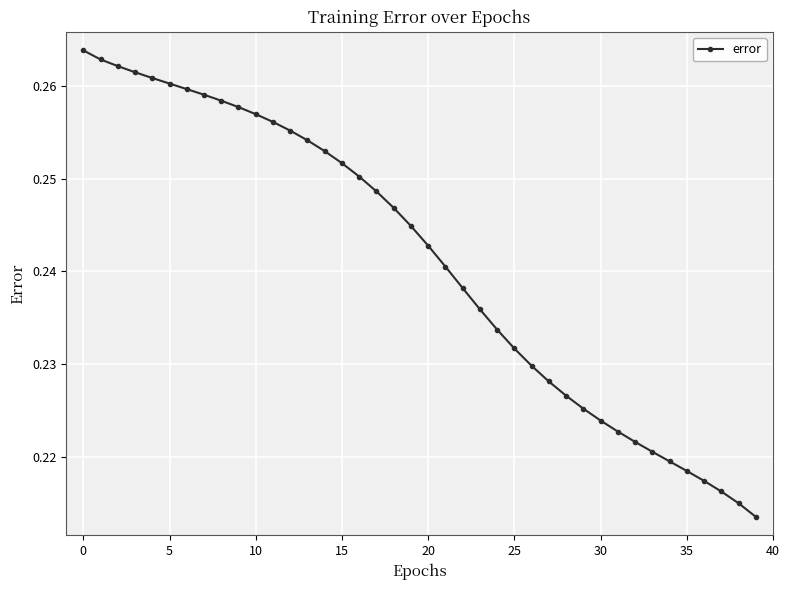

How many lines are shown in the chart?

1